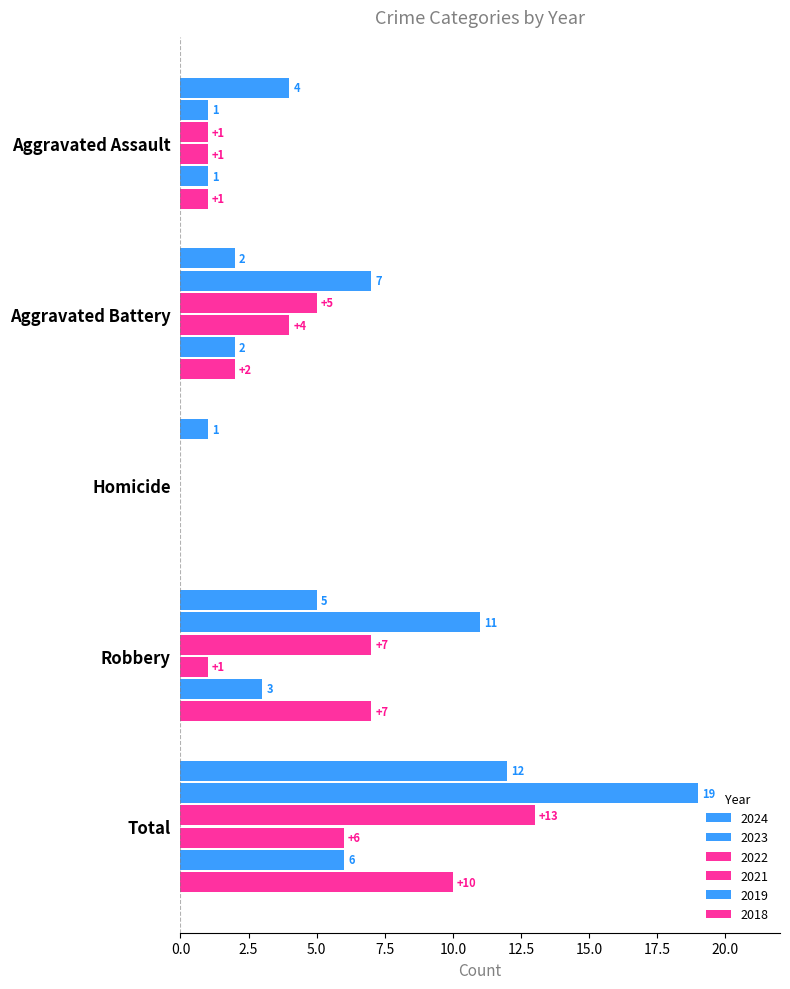

How many categories are shown in the chart?

5